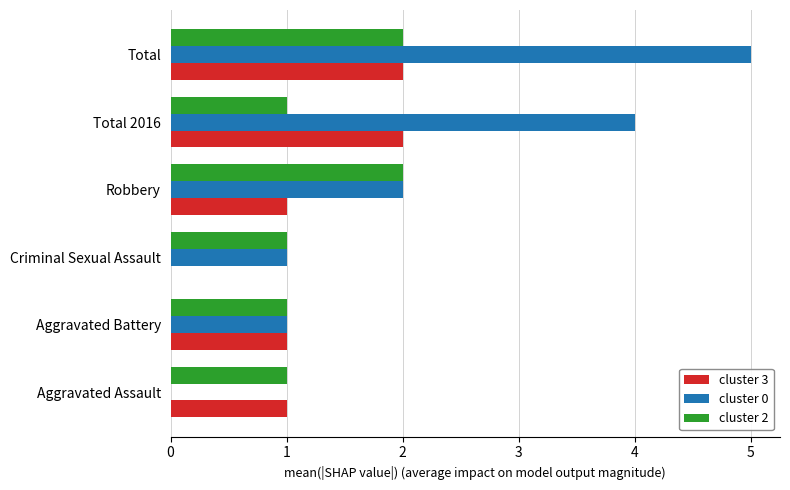

What are all the series names shown in the legend?

cluster 3, cluster 0, cluster 2